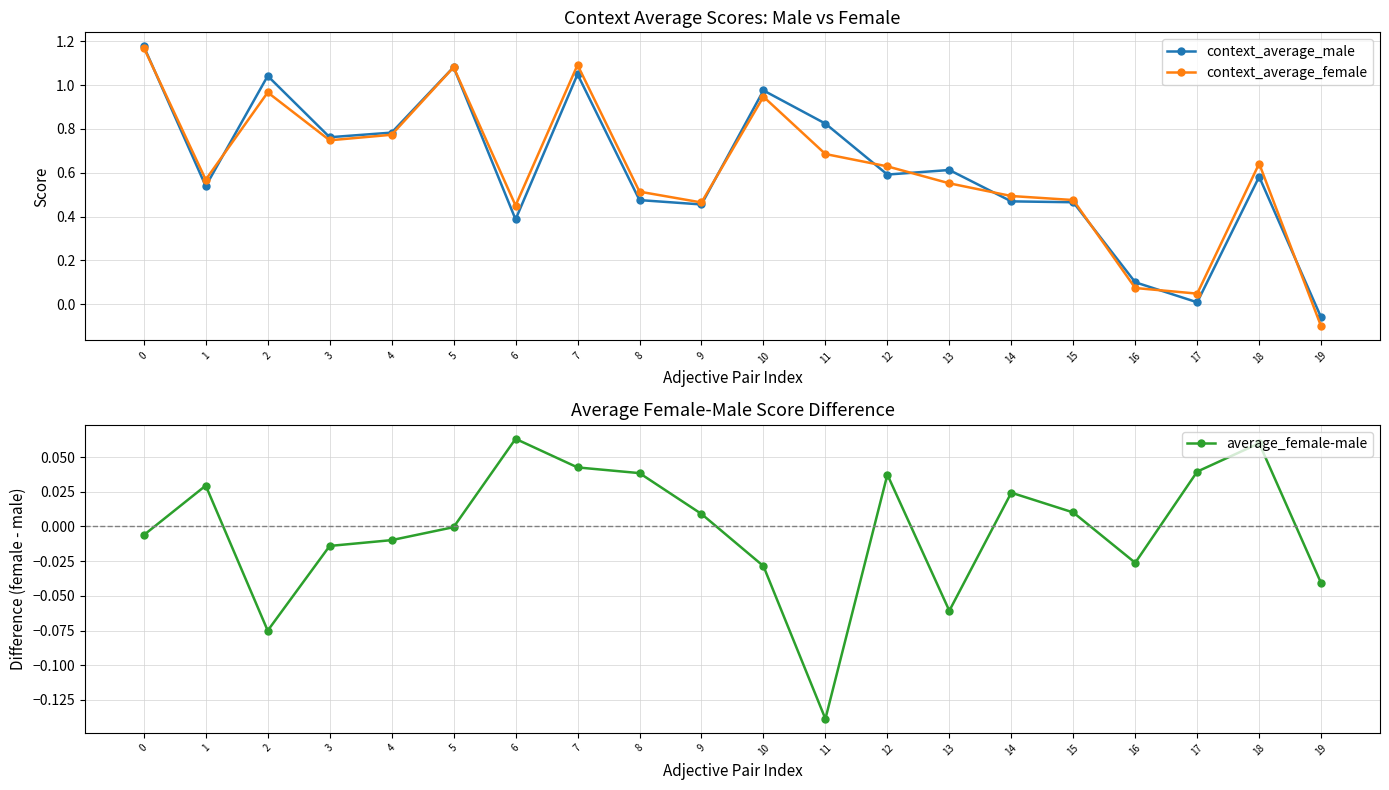

List the series in order of their peak value, highest first.

context_average_male, context_average_female, average_female-male